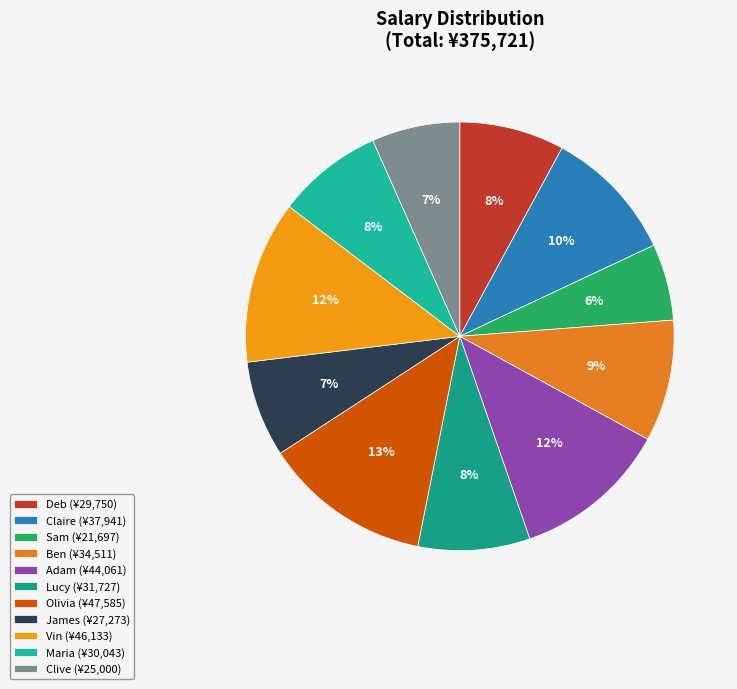

How many segments does this pie chart have?

11